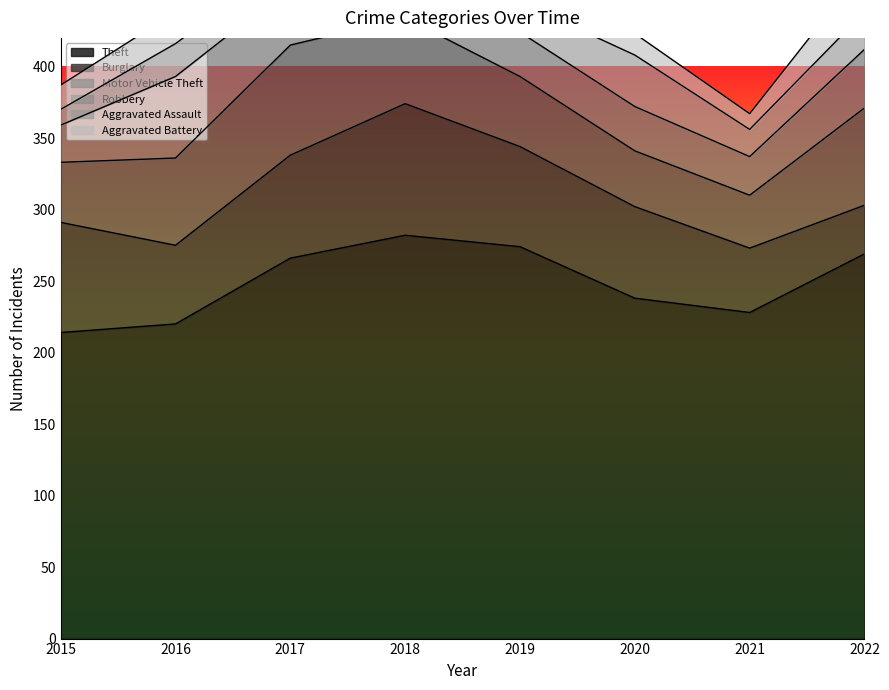

How many interior local peaks does the Aggravated Battery series have?

2